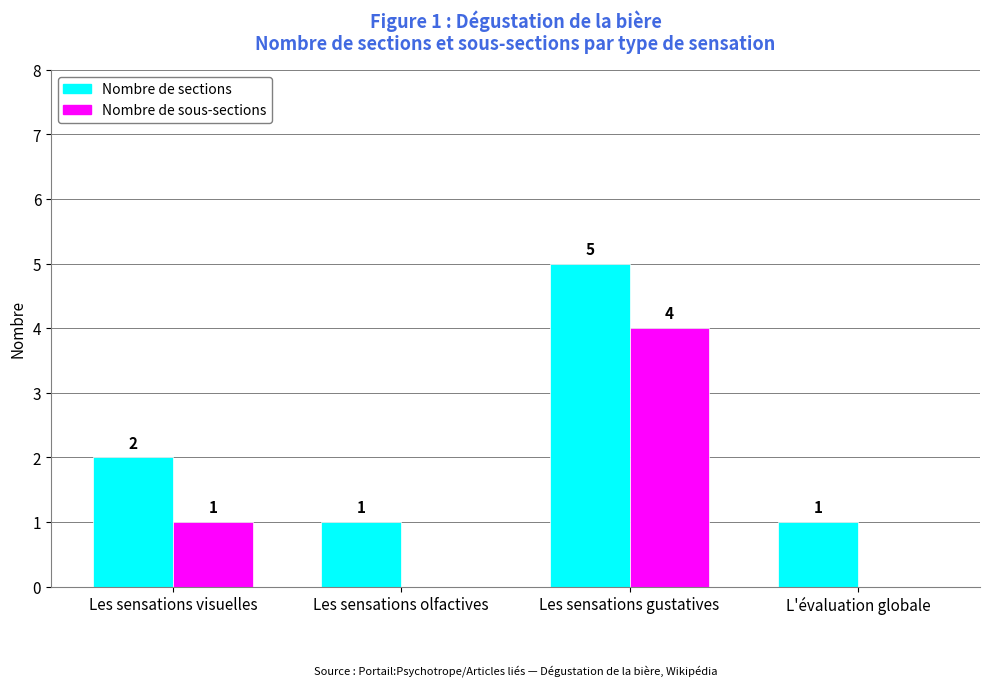

Count the number of categories in the chart.

4